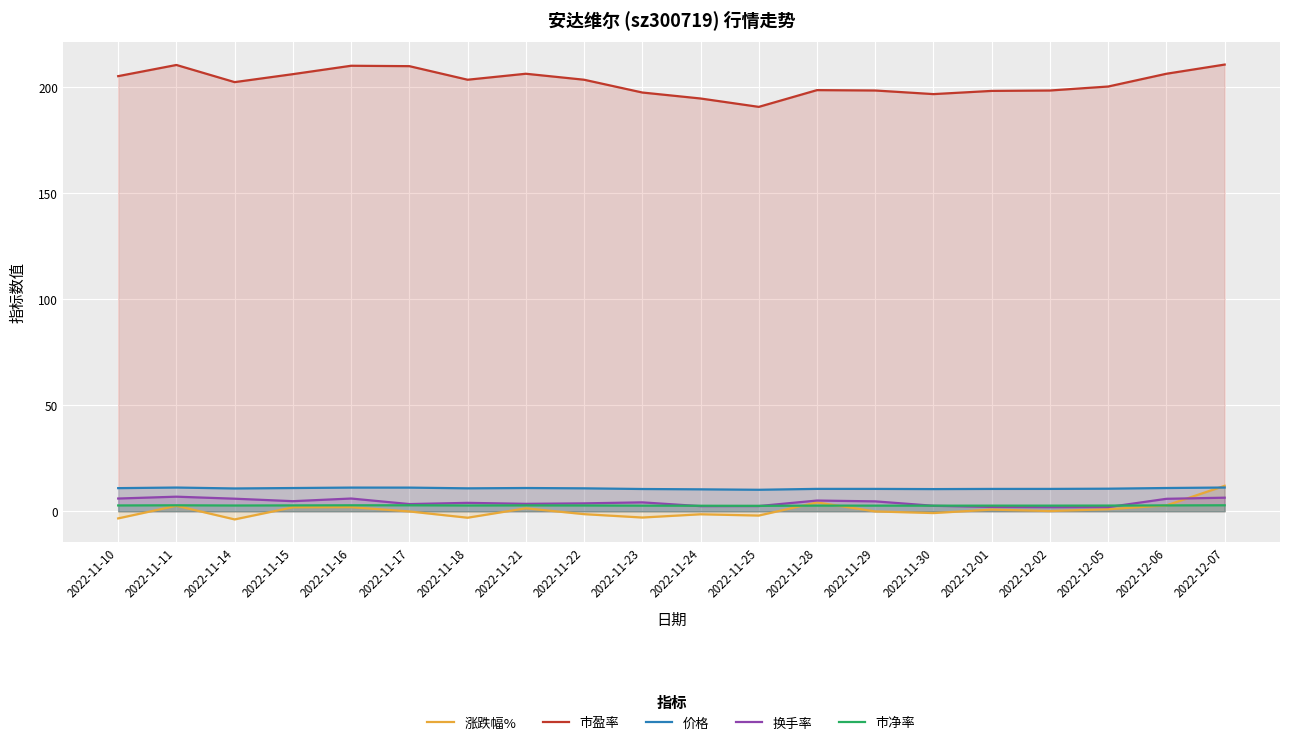

How many series are shown in this chart?

5